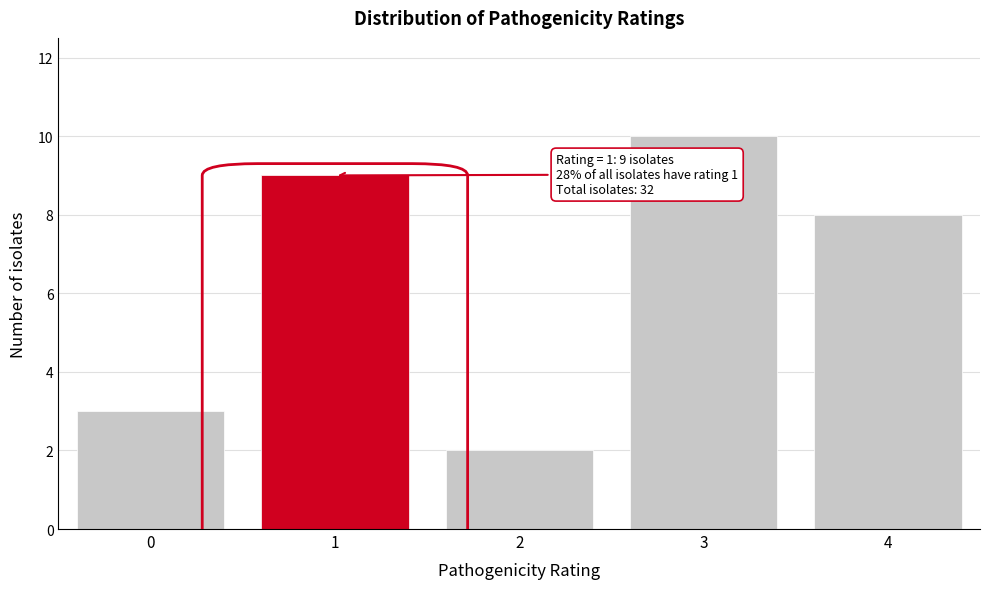

Reading right to left, what are all the values shown in this chart?

8	10	2	9	3